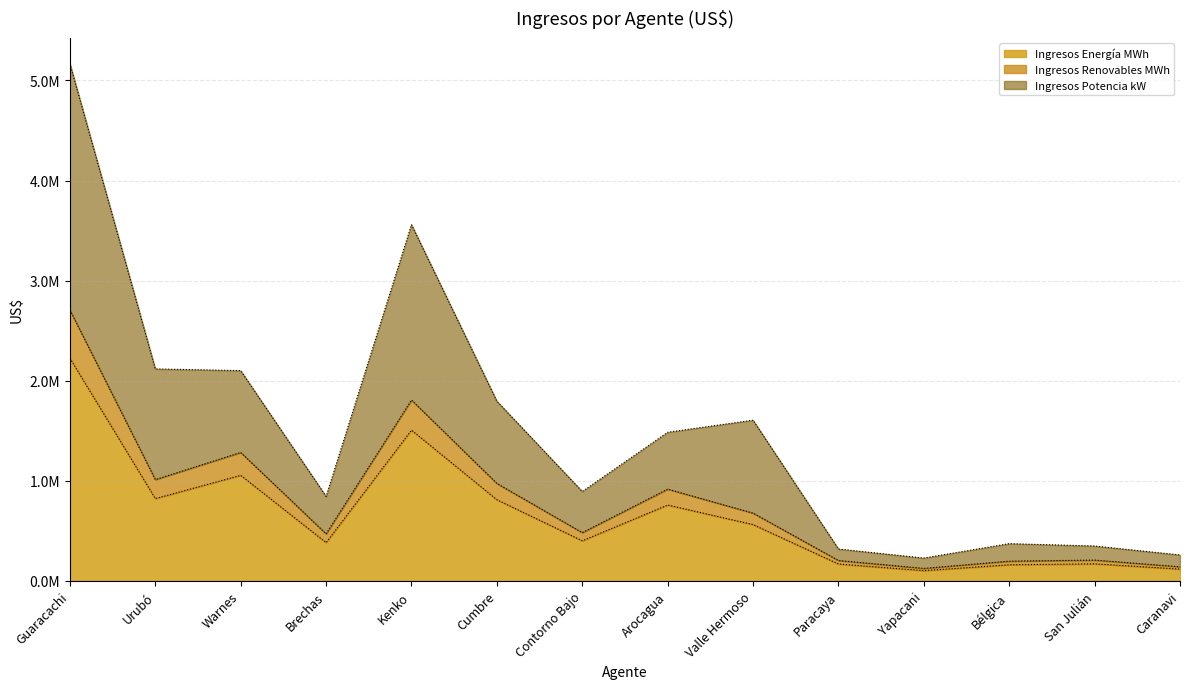

How many data points in Ingresos Energía MWh are above 562310?

7